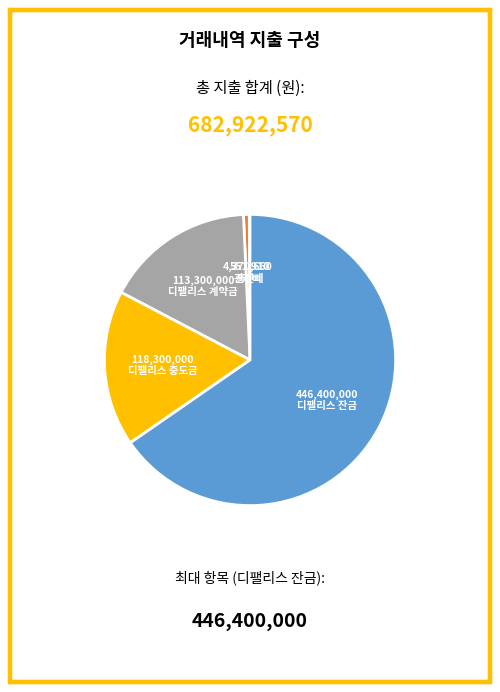

Does 디팰리스 잔금 account for over 50% of the chart?

Yes